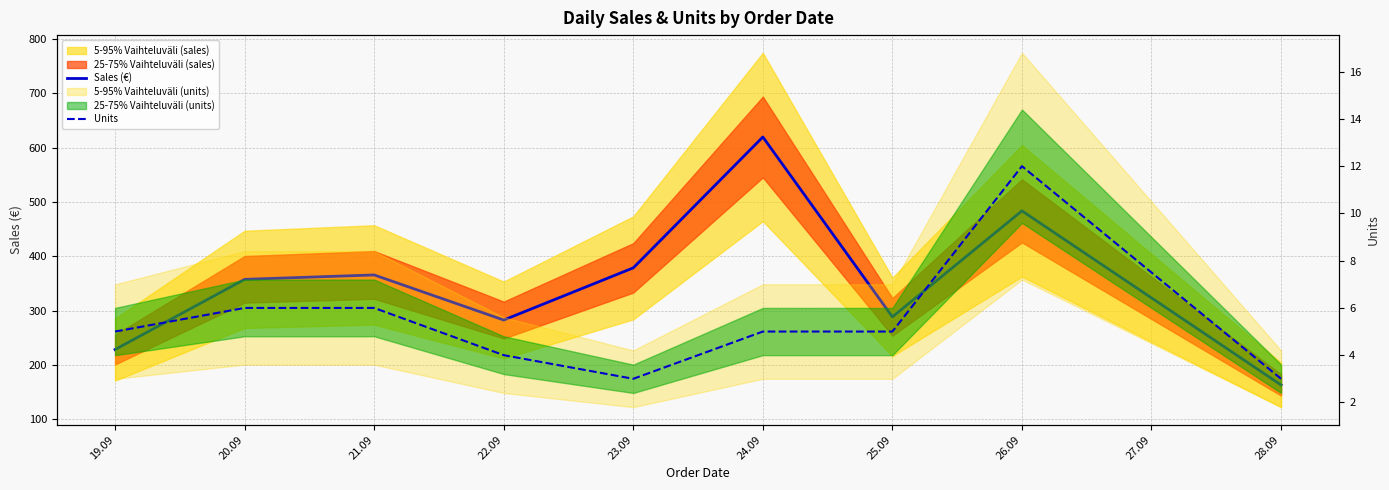

Reading right to left, extract all data points from this chart.

Sales (€): 163.5	483.9	288.8	619.9	379.0	283.0	365.9	357.8	228.6
Units: 3.0	12.0	5.0	5.0	3.0	4.0	6.0	6.0	5.0